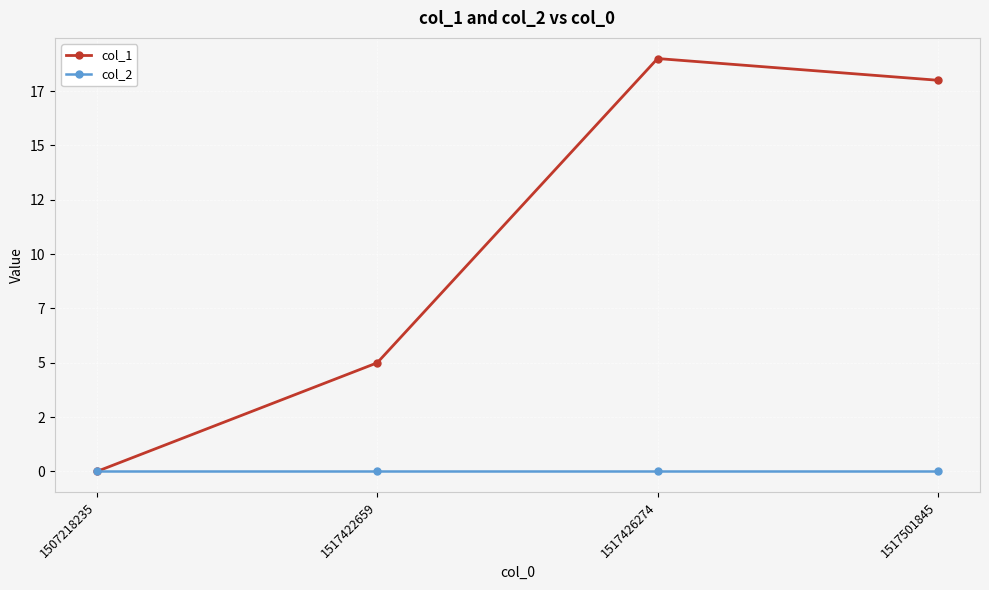

Does the chart have visible grid lines?

Yes